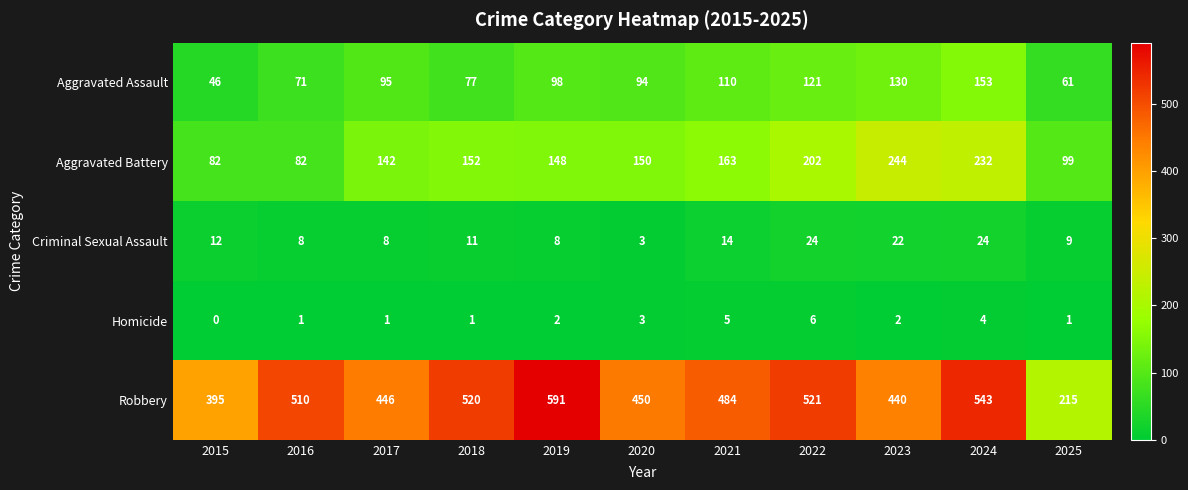

The Aggravated Battery series shows 150 at 2020. True or false?

True